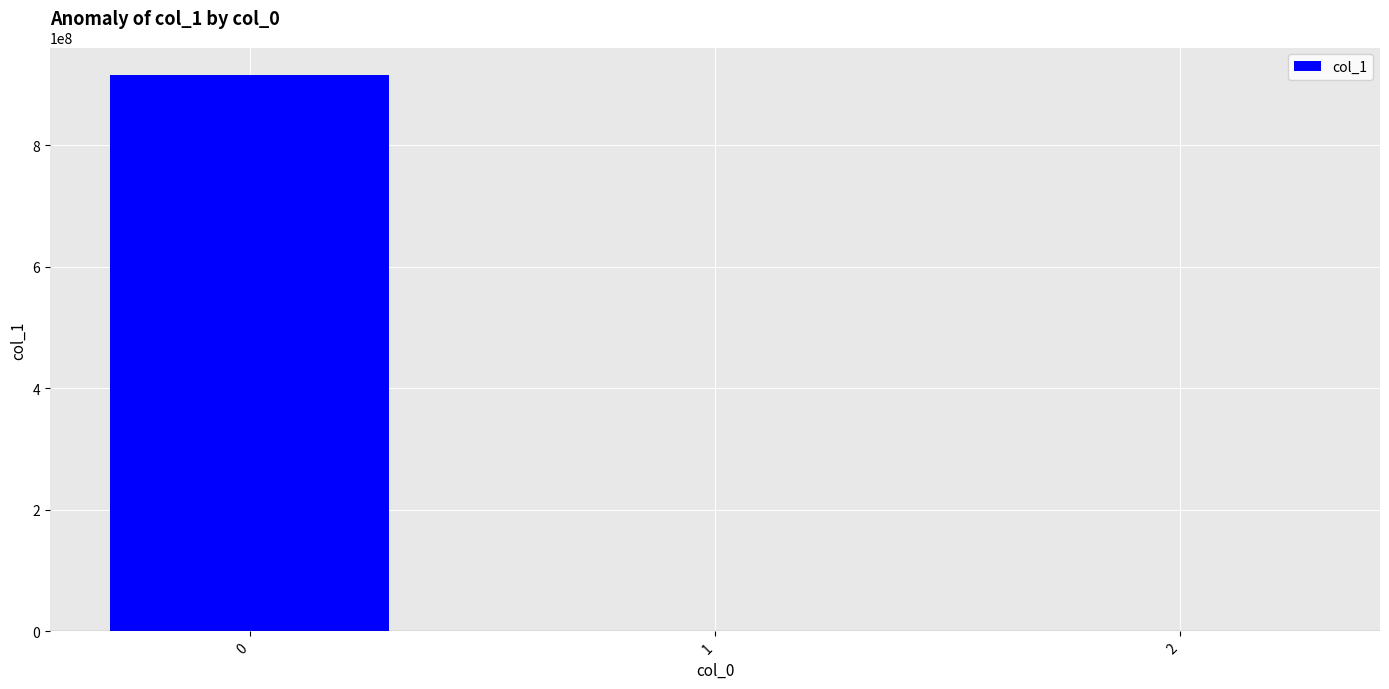

How many data points are above 0?

2